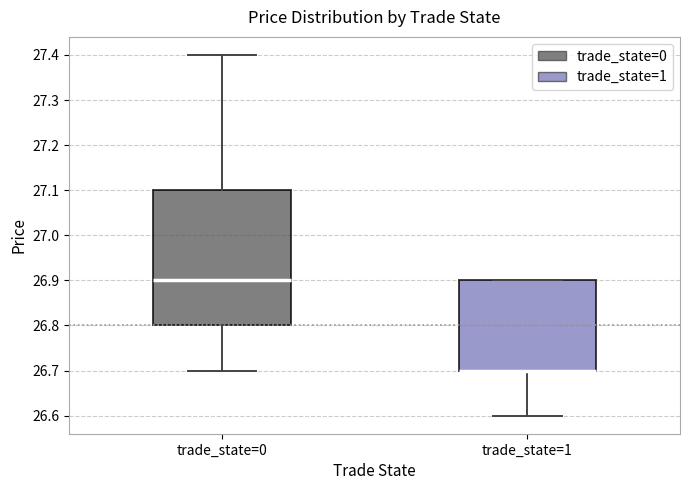

Reading left to right, read every box against the y-axis: the position of its median line, the range the box covers, and the ends of its whiskers. The values are not printed on the chart, so give them approximately, as read against the axis.

trade_state=0: median 26.9, box 26.8 to 27.1, whiskers 26.7 to 27.4
trade_state=1: median 26.7 (drawn on the box's lower edge), box 26.7 to 26.9, whiskers 26.6 to 26.9